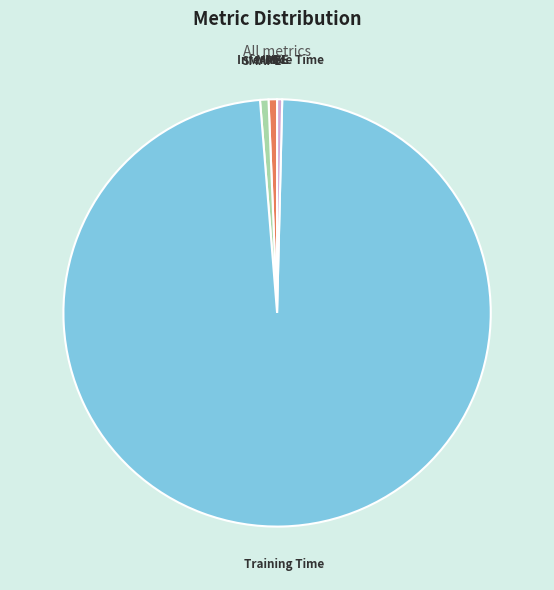

Which slice represents more than half of the pie?

Training Time